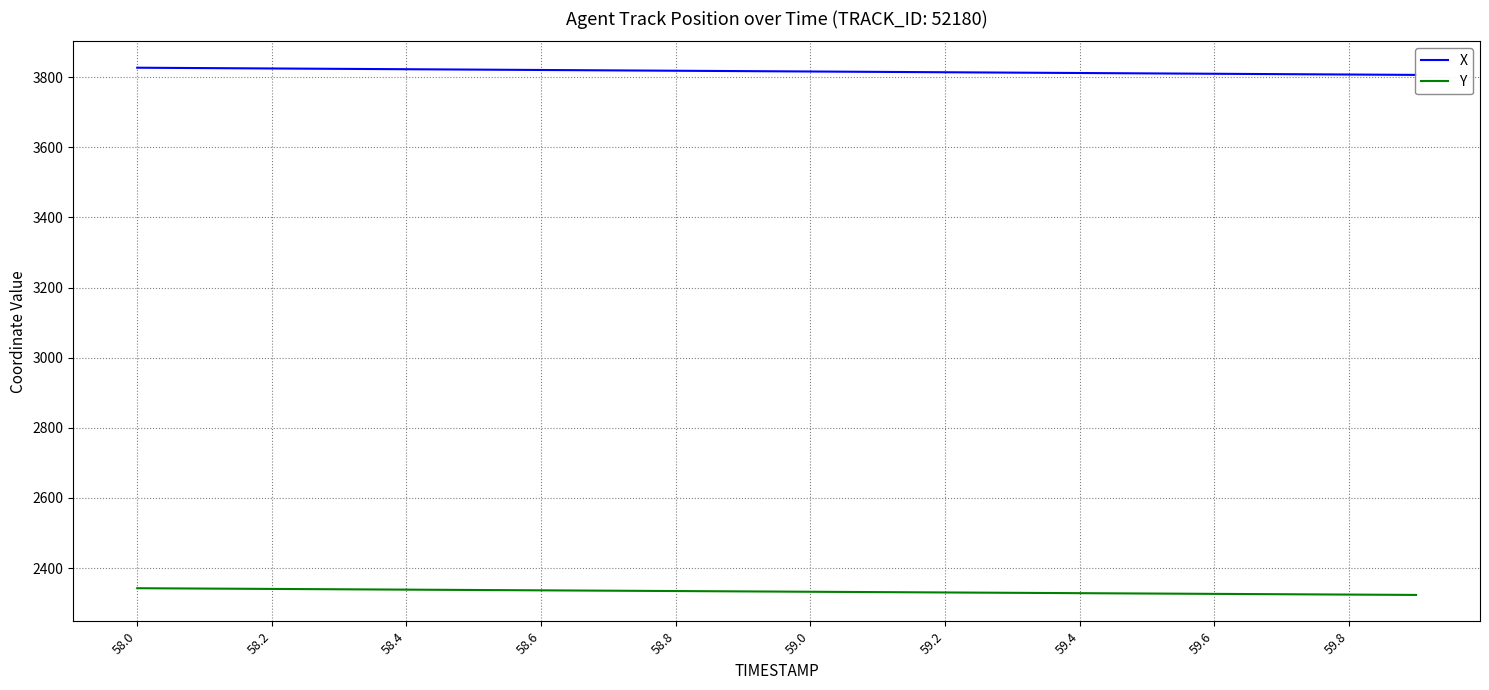

Reading left to right, list all the values displayed in this chart.

X: 3826.8	3825.7	3824.7	3823.6	3822.5	3821.4	3820.3	3819.3	3818.2	3817.1	3816.0	3815.0	3813.9	3812.8	3811.7	3810.7	3809.6	3808.5	3807.4	3806.3
Y: 2342.8	2341.8	2340.7	2339.7	2338.7	2337.7	2336.7	2335.7	2334.7	2333.7	2332.7	2331.7	2330.7	2329.7	2328.6	2327.6	2326.6	2325.6	2324.6	2323.6